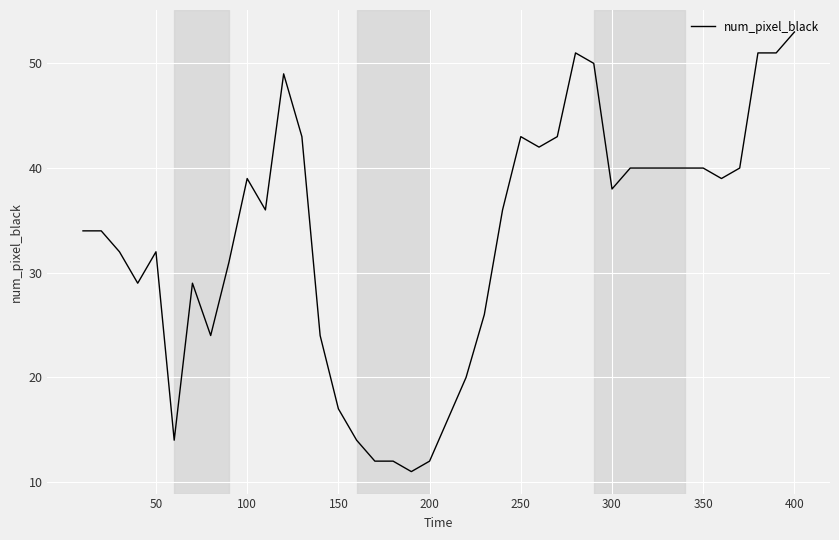

What is the difference between the maximum and minimum values?

42